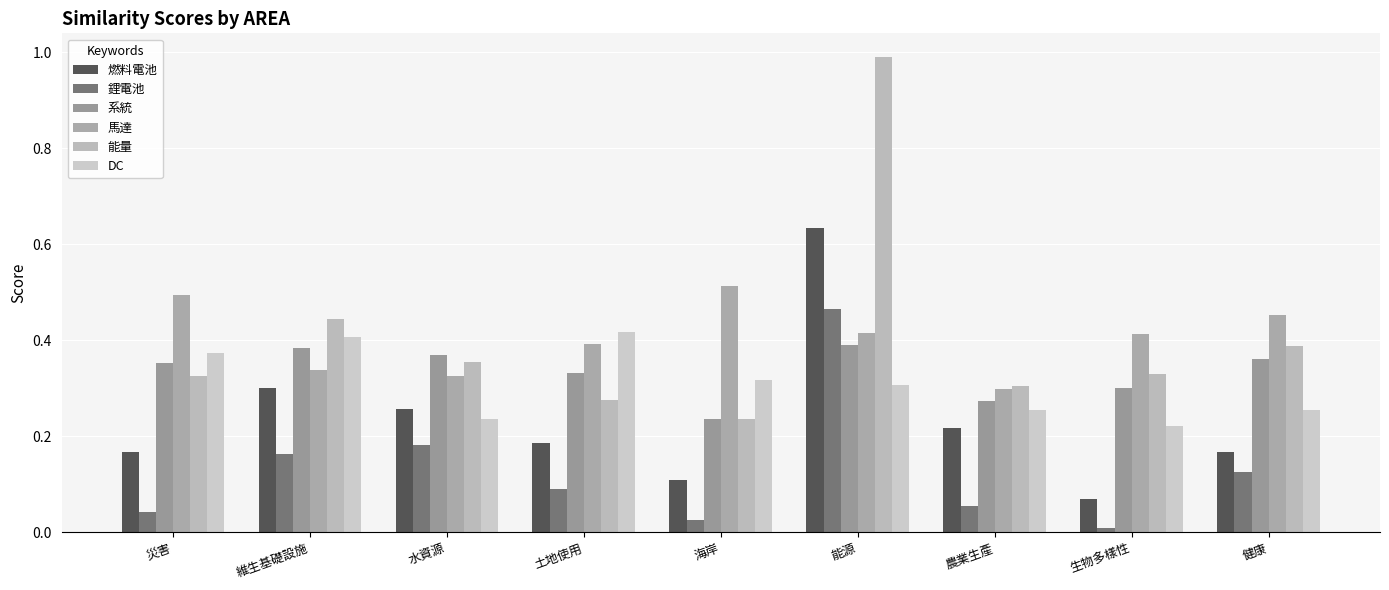

Between 維生基礎設施 and 農業生產, which is larger?

維生基礎設施